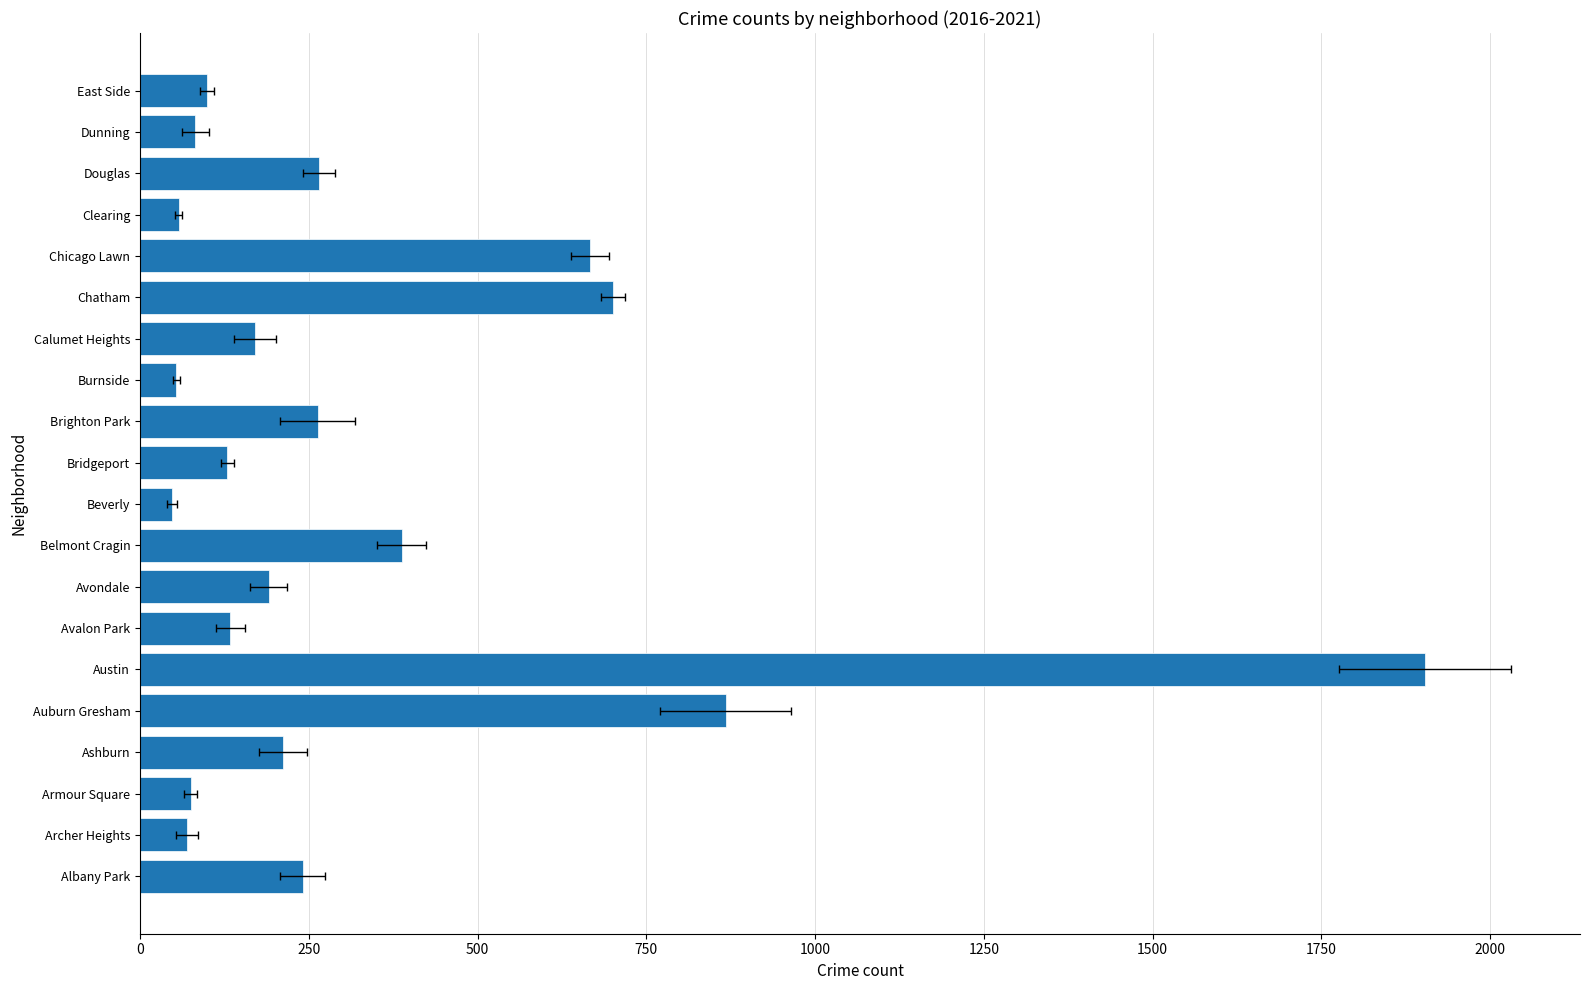

The chart shows a value of 69.3 at Archer Heights. True or false?

True